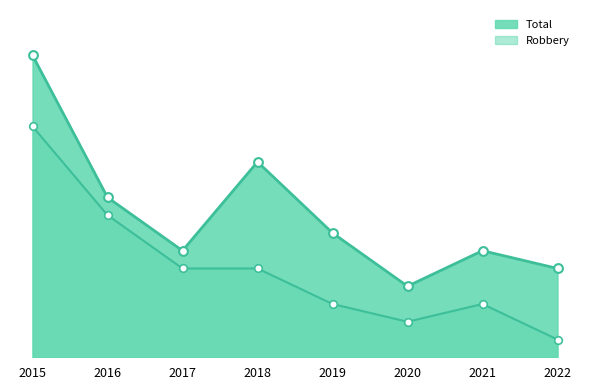

Which series reaches the minimum Y coordinate?

Robbery